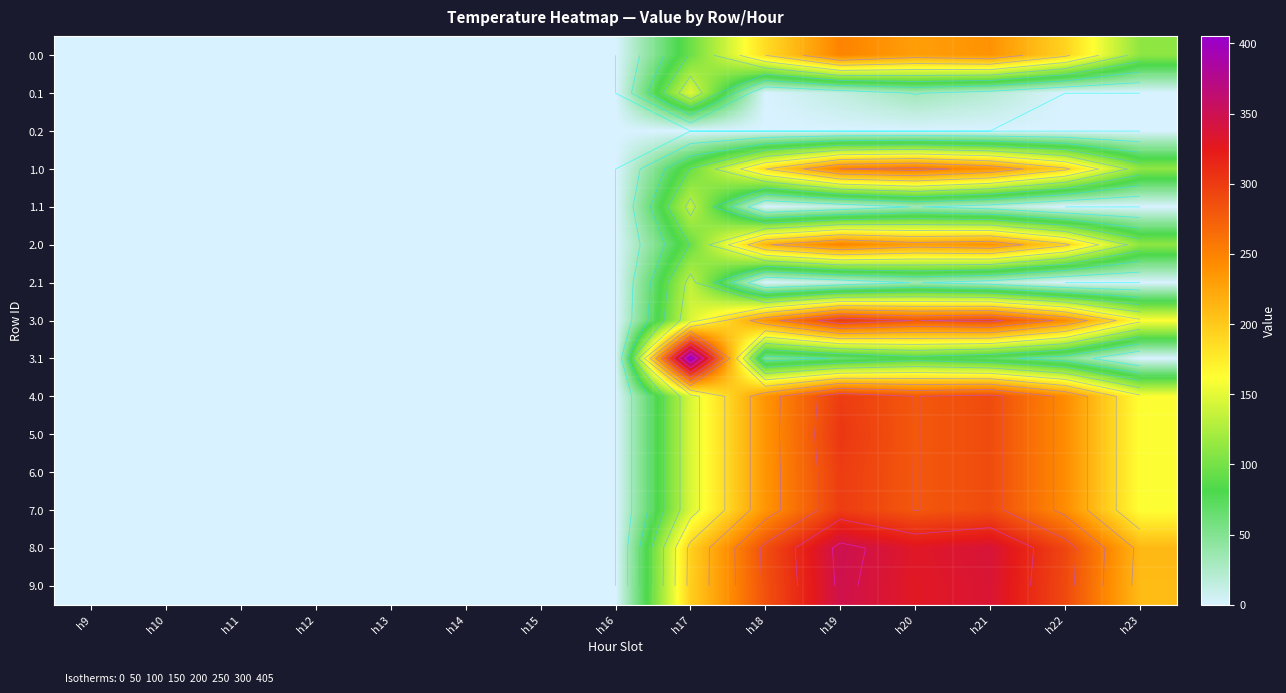

Between h12 and h22, which is larger?

h22